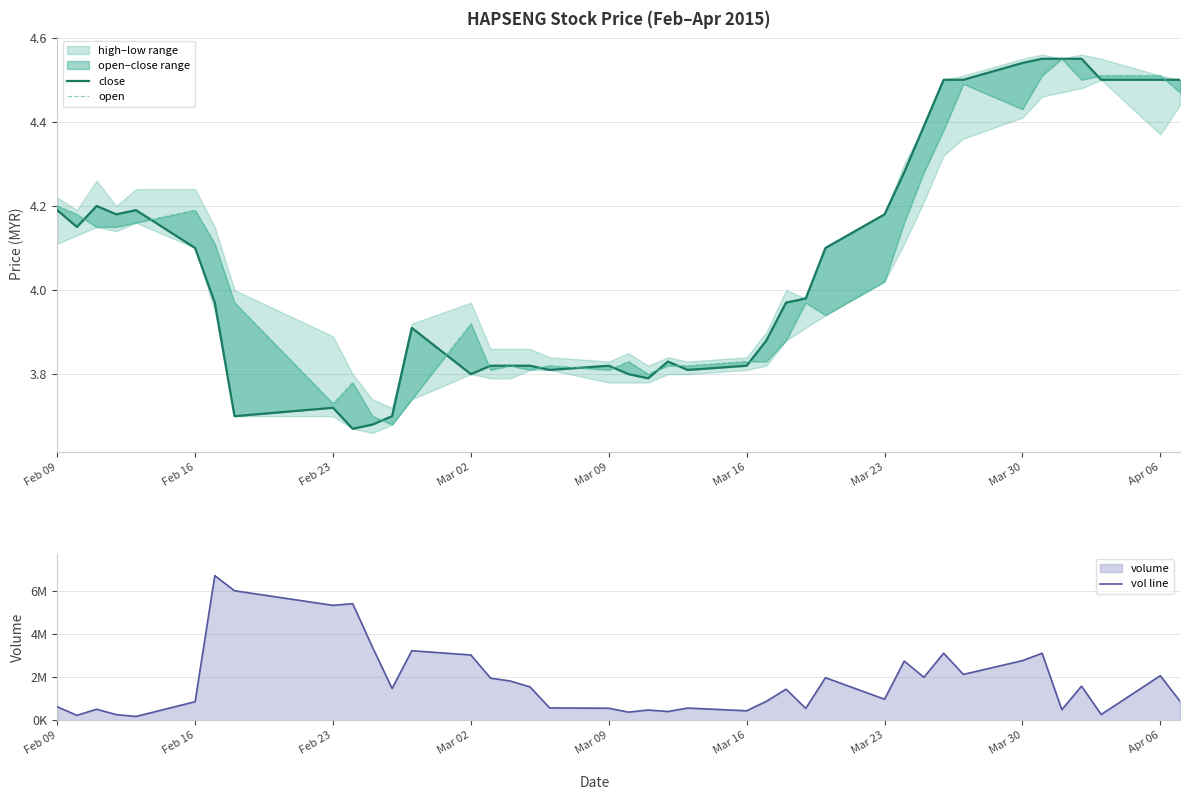

Reading left to right, list all the values displayed in this chart.

close: 4.2	4.2	4.2	4.2	4.2	4.1	4.0	3.7	3.7	3.7	3.7	3.7	3.9	3.8	3.8	3.8	3.8	3.8	3.8	3.8	3.8	3.8	3.8	3.8	3.9	4.0	4.0	4.1	4.2	4.3	4.4	4.5	4.5	4.5	4.5	4.5	4.5	4.5	4.5	4.5
open: 4.2	4.2	4.2	4.2	4.2	4.2	4.1	4.0	3.7	3.8	3.7	3.7	3.7	3.9	3.8	3.8	3.8	3.8	3.8	3.8	3.8	3.8	3.8	3.8	3.8	3.9	4.0	3.9	4.0	4.2	4.3	4.4	4.5	4.4	4.5	4.5	4.5	4.5	4.5	4.5
vol line: 637100.0	237000.0	520800.0	270800.0	184700.0	871500.0	6737300.0	6034100.0	5354900.0	5433400.0	3416400.0	1487600.0	3244000.0	3045400.0	1967400.0	1834400.0	1559900.0	582300.0	567800.0	386100.0	485000.0	414400.0	575500.0	449000.0	889500.0	1453700.0	559800.0	1988100.0	987400.0	2761700.0	2006300.0	3128400.0	2142100.0	2782000.0	3125900.0	498900.0	1594700.0	277100.0	2081600.0	894400.0